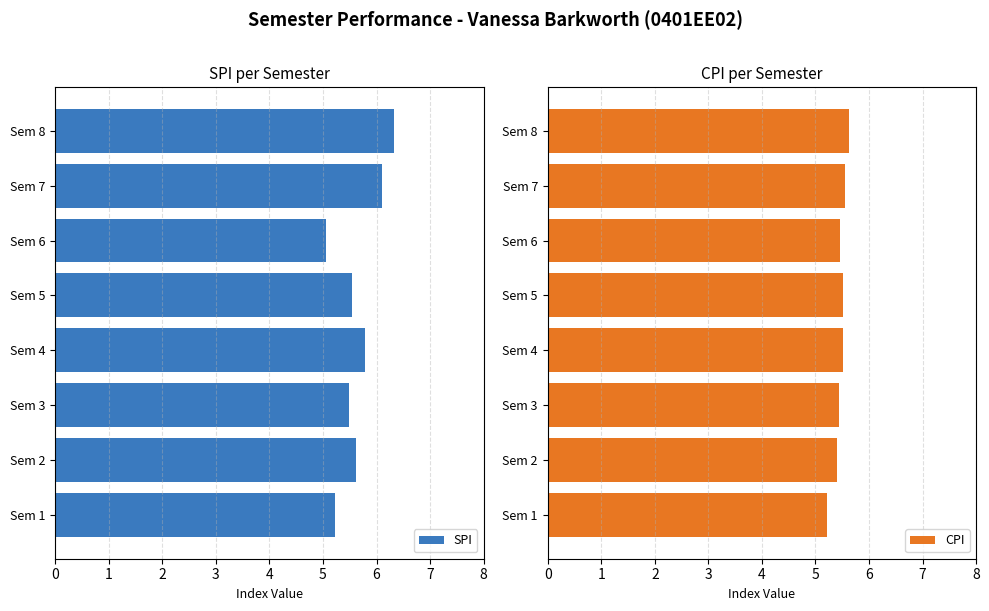

At which label does SPI reach its minimum?

Sem 6